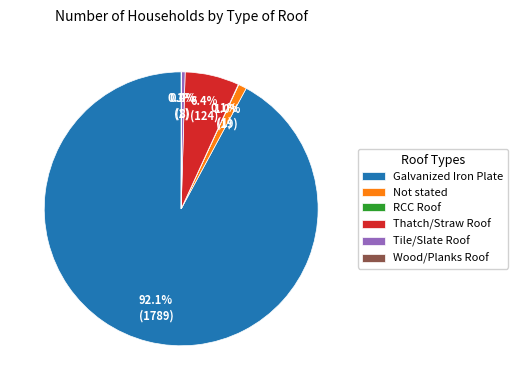

Which slice is the largest?

Galvanized Iron Plate